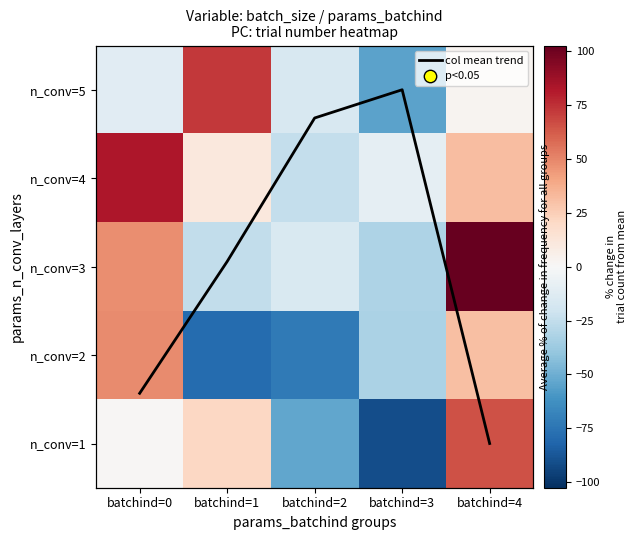

Between batchind=4 and batchind=1, which is larger?

batchind=4